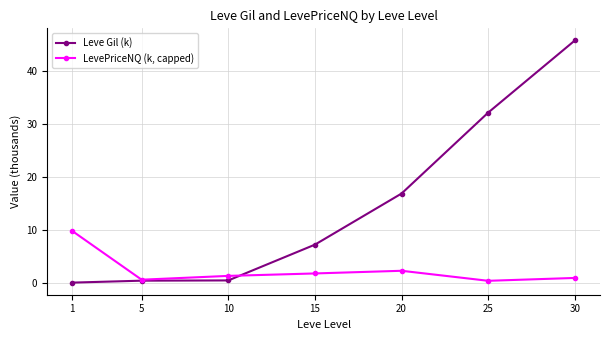

At which label does Leve Gil (k) first exceed 7?

15